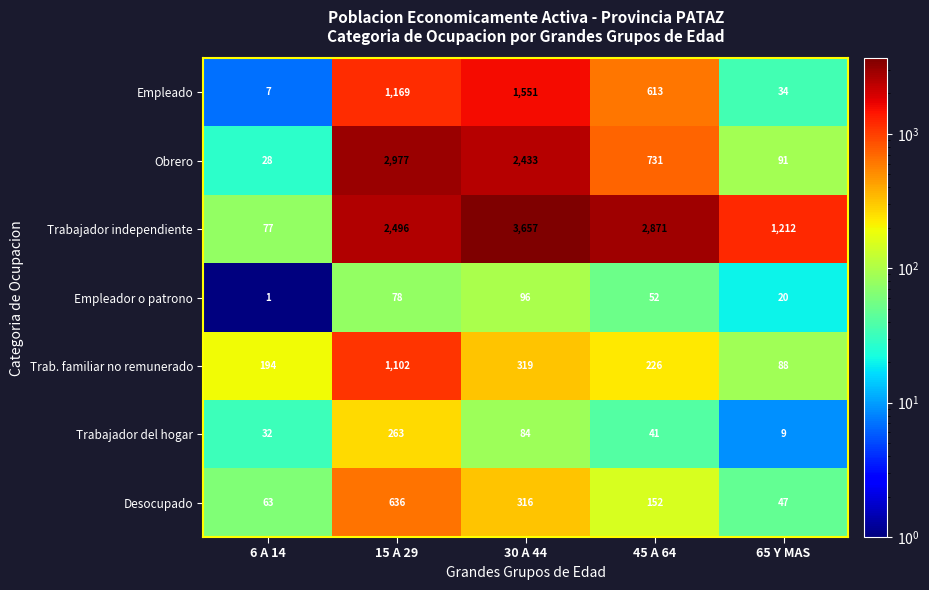

Count the number of data series in this chart.

7